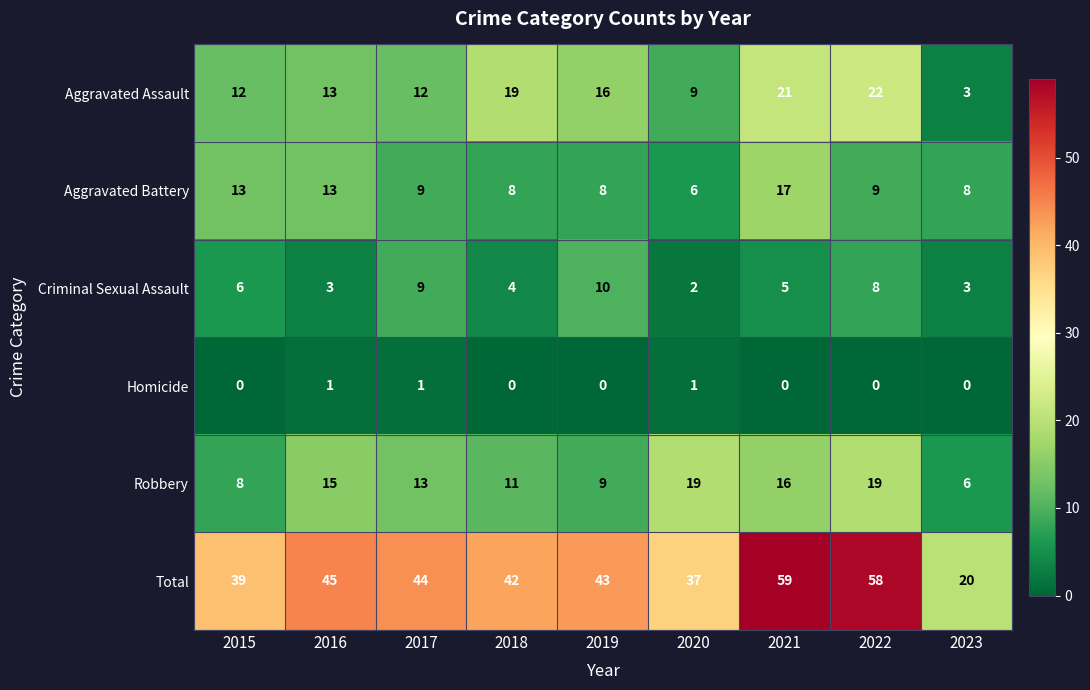

What is the difference between the highest and lowest values at 2016?

44